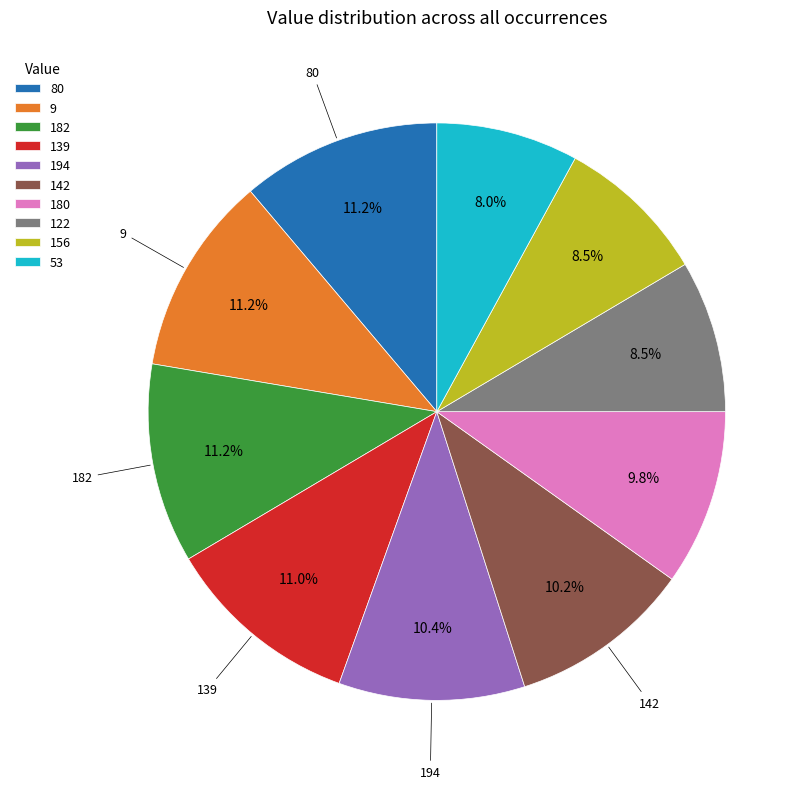

Combined, do 182 and 53 account for over 50%?

No